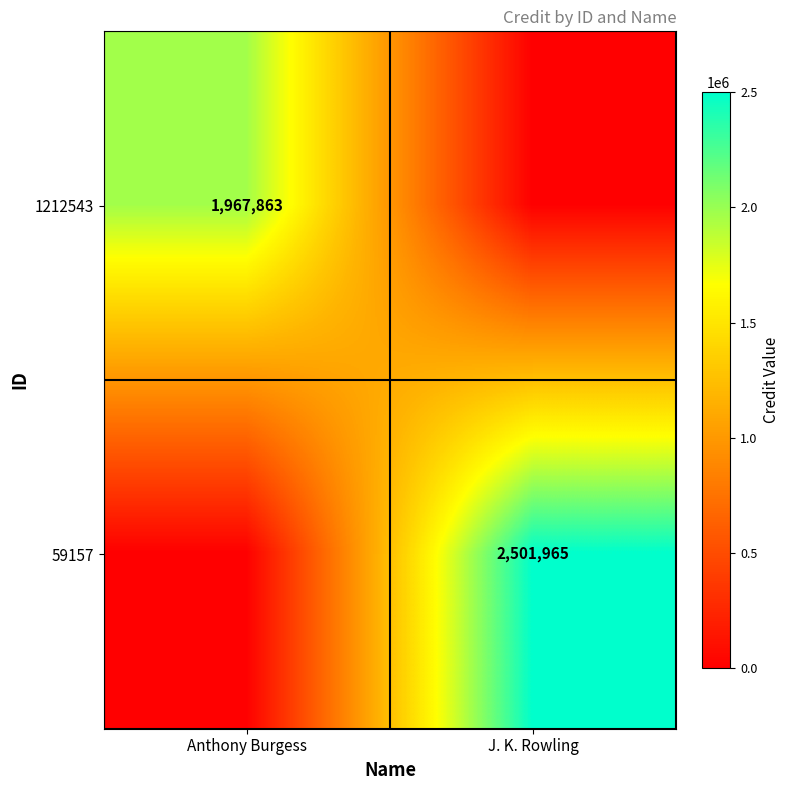

True or false: 59157 has a value of 2501965 at J. K. Rowling.

True